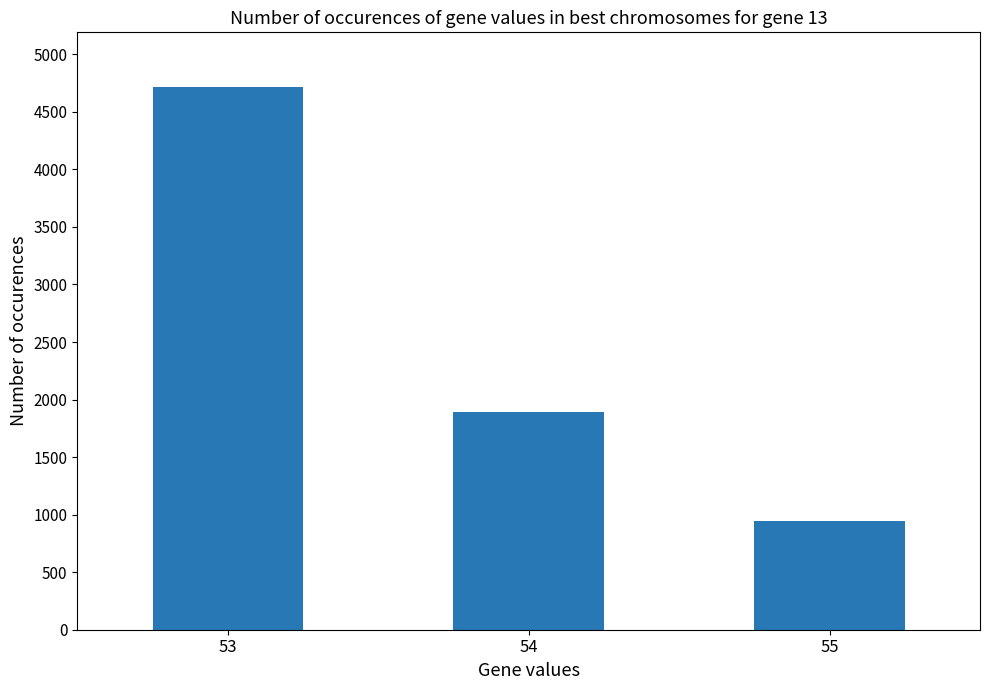

Where does the data first go above 1895?

53